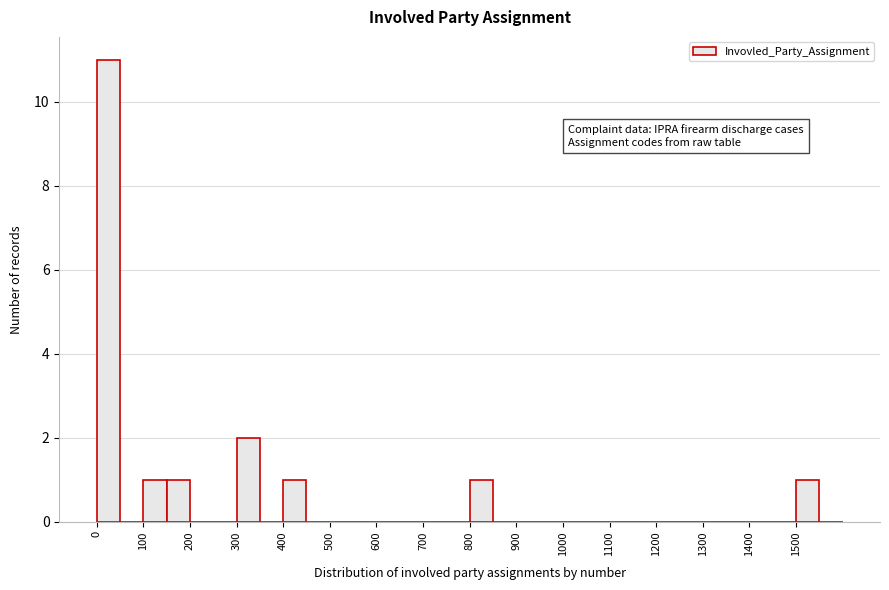

Over which range of the x-axis is the bar tallest?

0 to 50